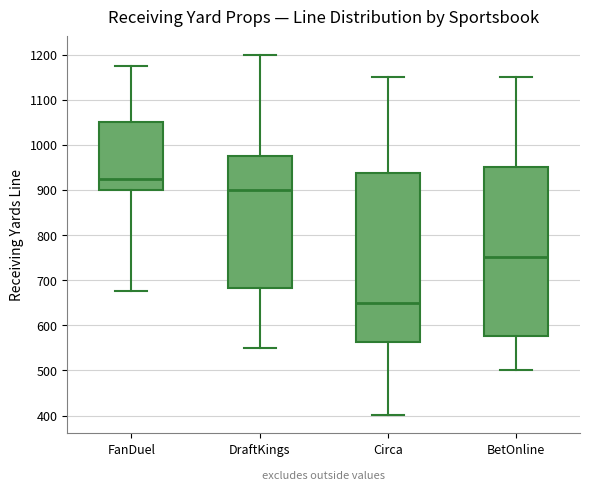

Reading left to right, read every box against the y-axis: the position of its median line, the range the box covers, and the ends of its whiskers. The values are not printed on the chart, so give them approximately, as read against the axis.

FanDuel: median 930, box 900 to 1050, whiskers 680 to 1180
DraftKings: median 900, box 680 to 980, whiskers 550 to 1200
Circa: median 650, box 560 to 940, whiskers 400 to 1150
BetOnline: median 750, box 580 to 950, whiskers 500 to 1150